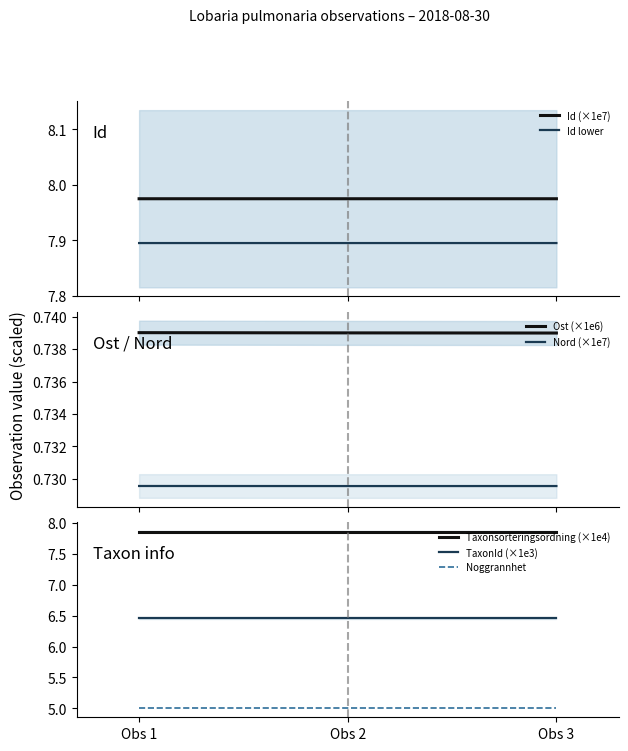

The value of TaxonId (×1e3) at Obs 1 is 10.7. True or false?

False